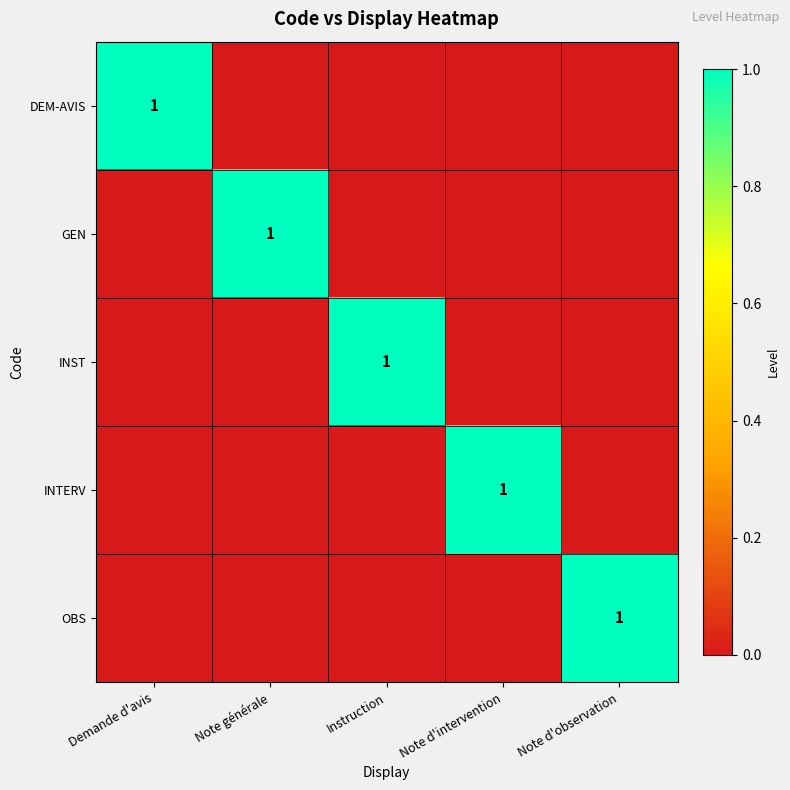

At which label is INST closest to 0?

Demande d'avis